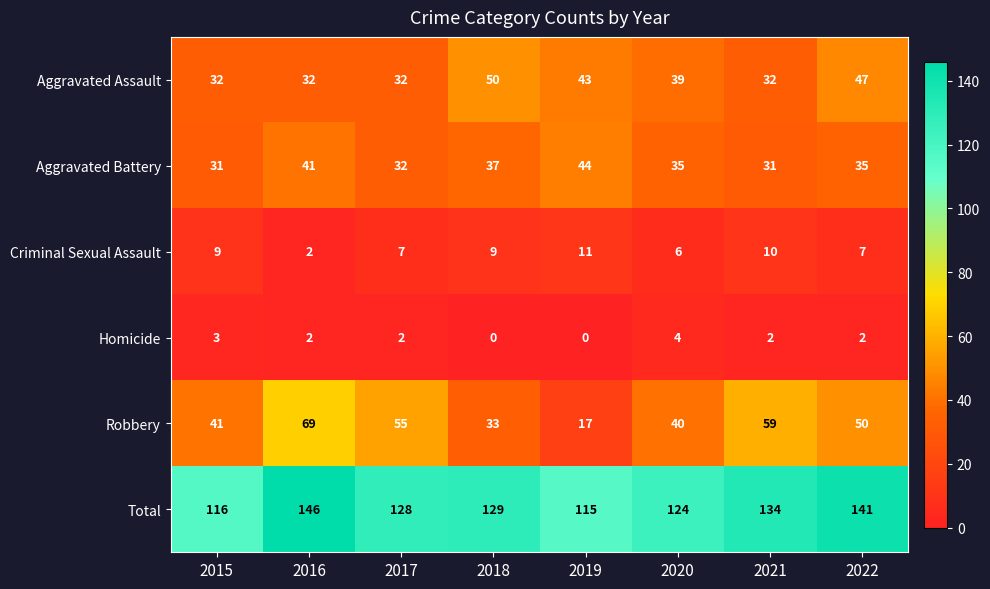

Rank the series by their maximum value, from highest to lowest.

Total, Robbery, Aggravated Assault, Aggravated Battery, Criminal Sexual Assault, Homicide